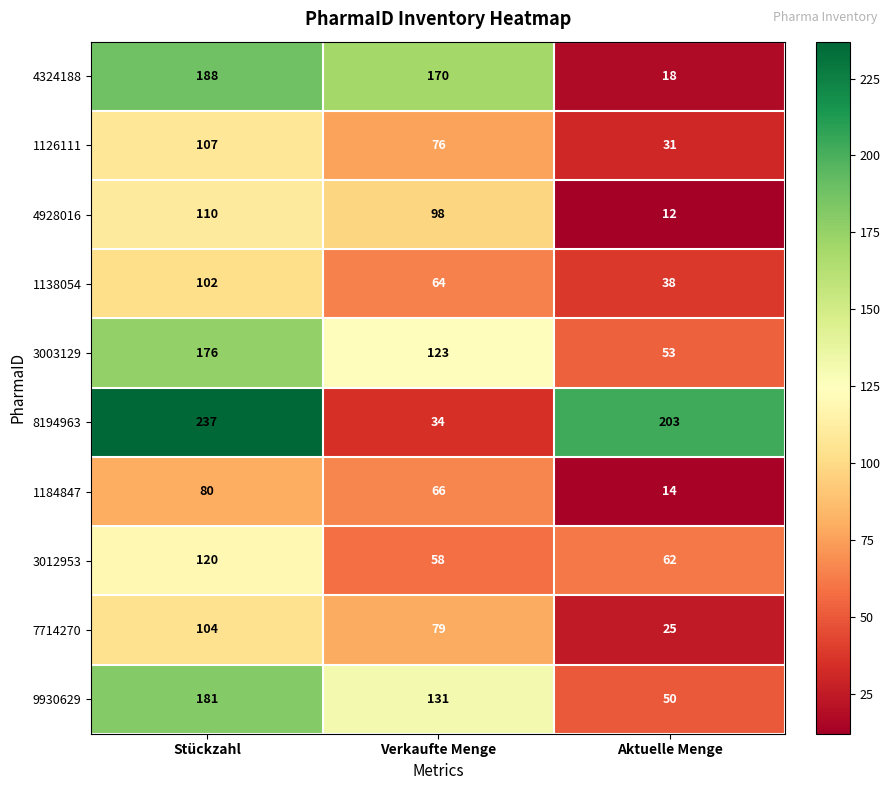

Which category has the highest value across all series?

Stückzahl